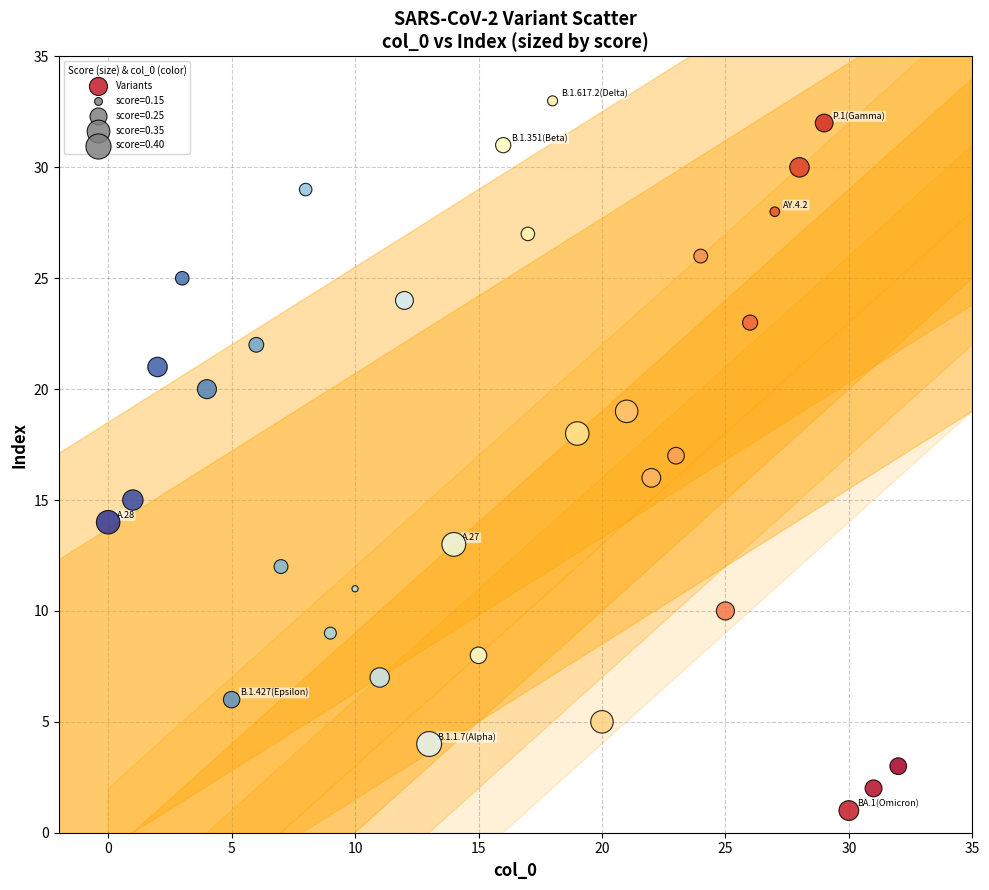

What is the range of X values (max minus min)?

32